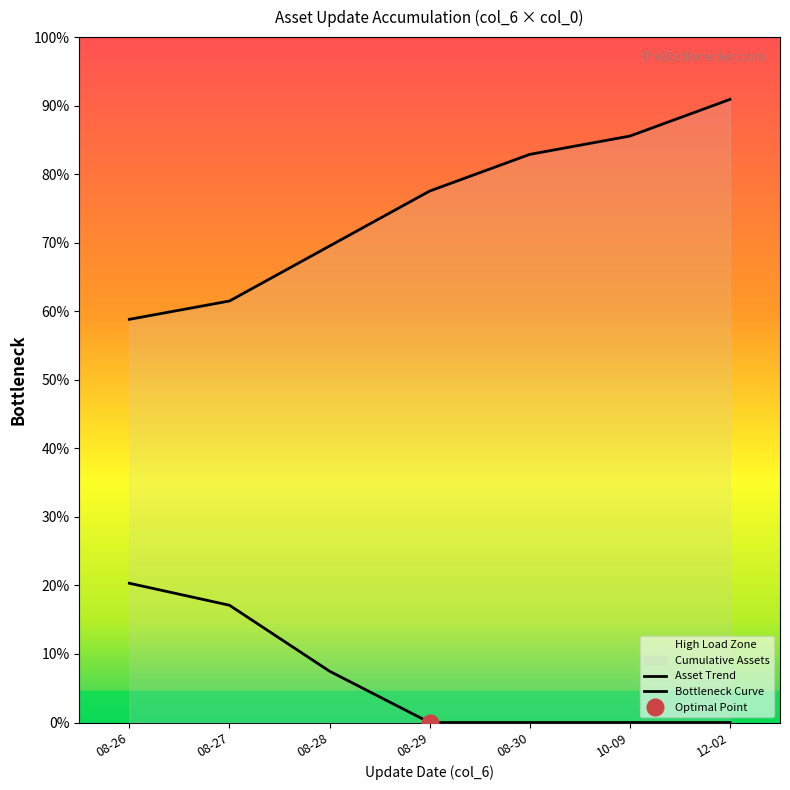

What position from the left is 10-09?

6